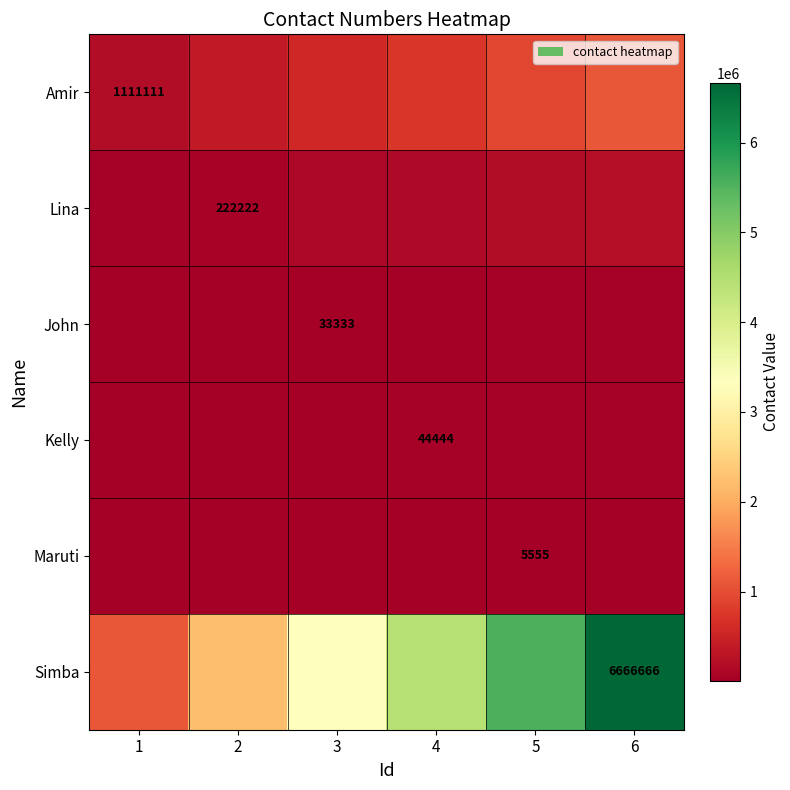

At how many categories does at least one series exceed 5526167?

2